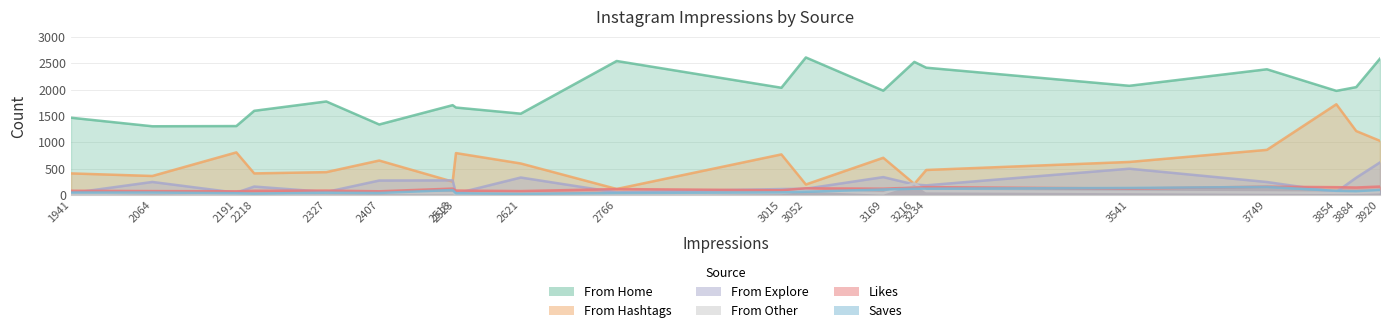

Where does the Likes series first go above 121?

2518